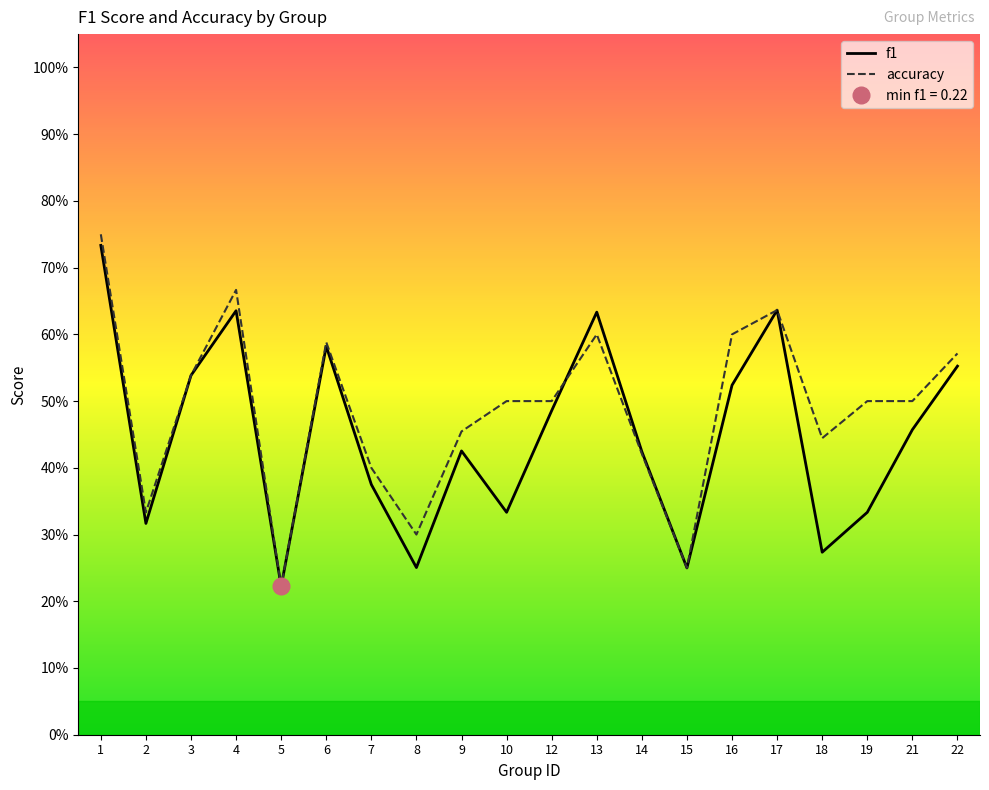

True or false: accuracy and f1 intersect in this chart.

True